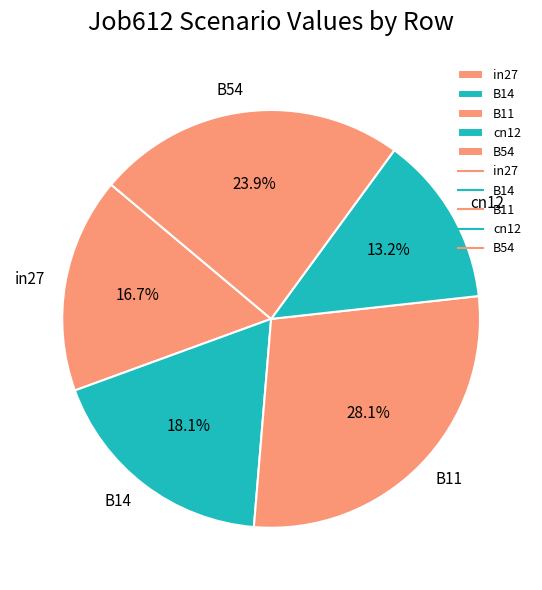

To the nearest percent, what is the difference between the B54 and in27 slice percentages?

7%